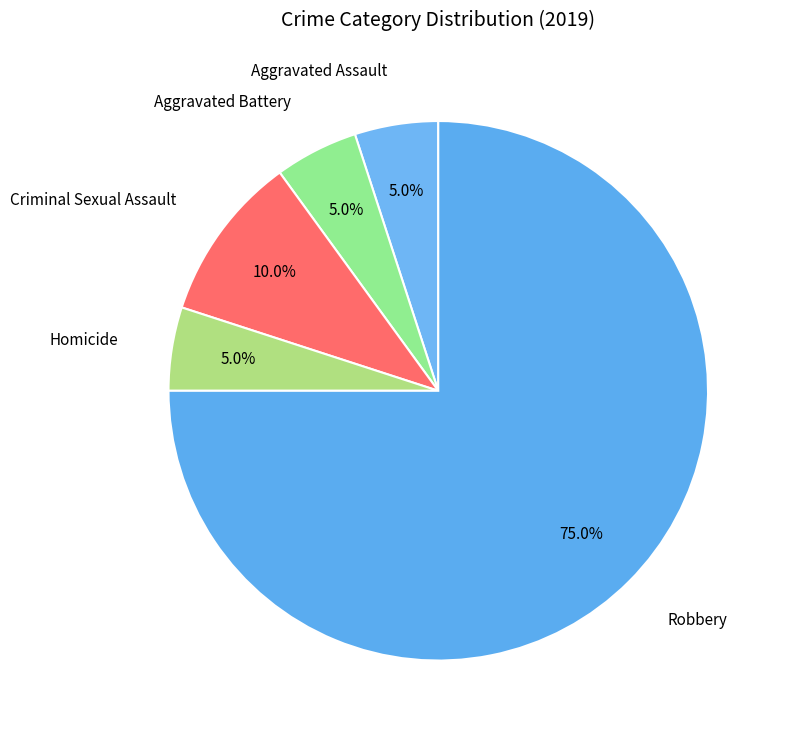

Which slice is the largest?

Robbery